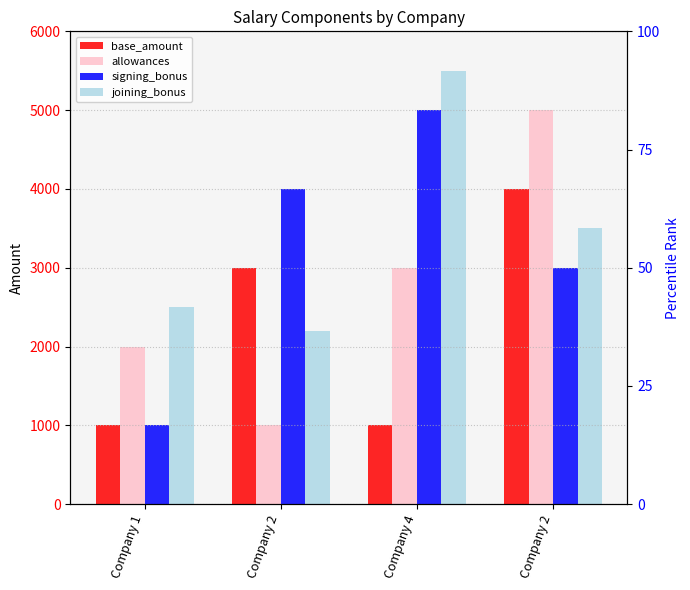

Which series has the largest range (max minus min)?

allowances